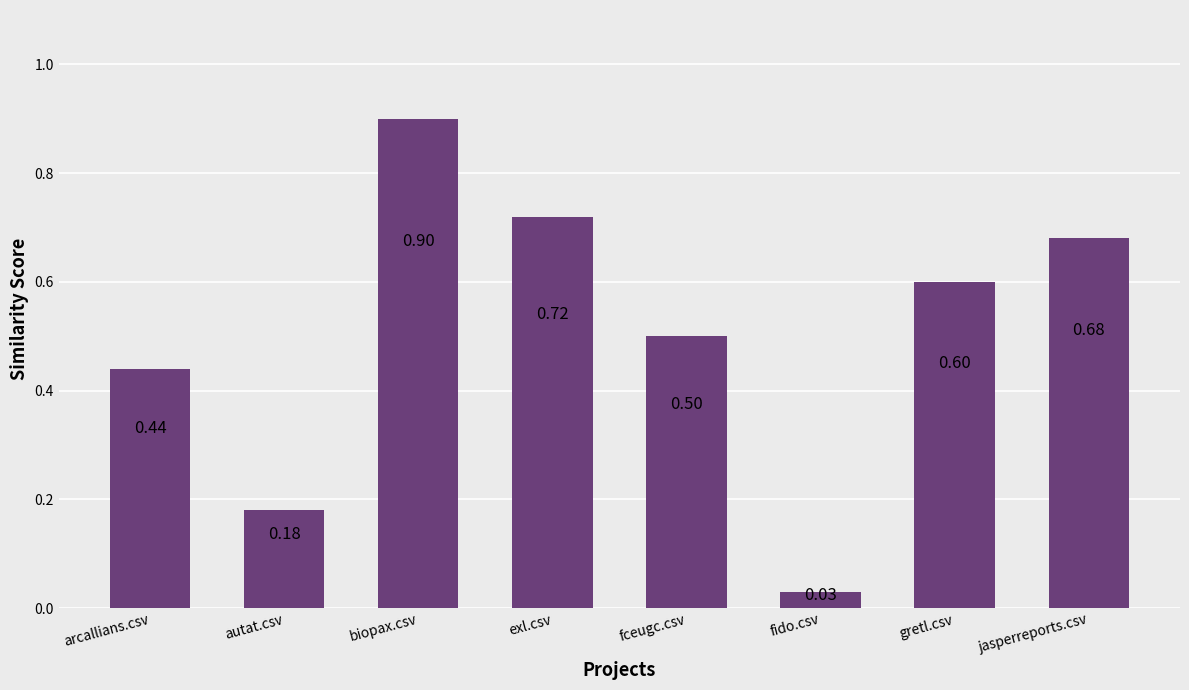

How many bars are there in total?

8